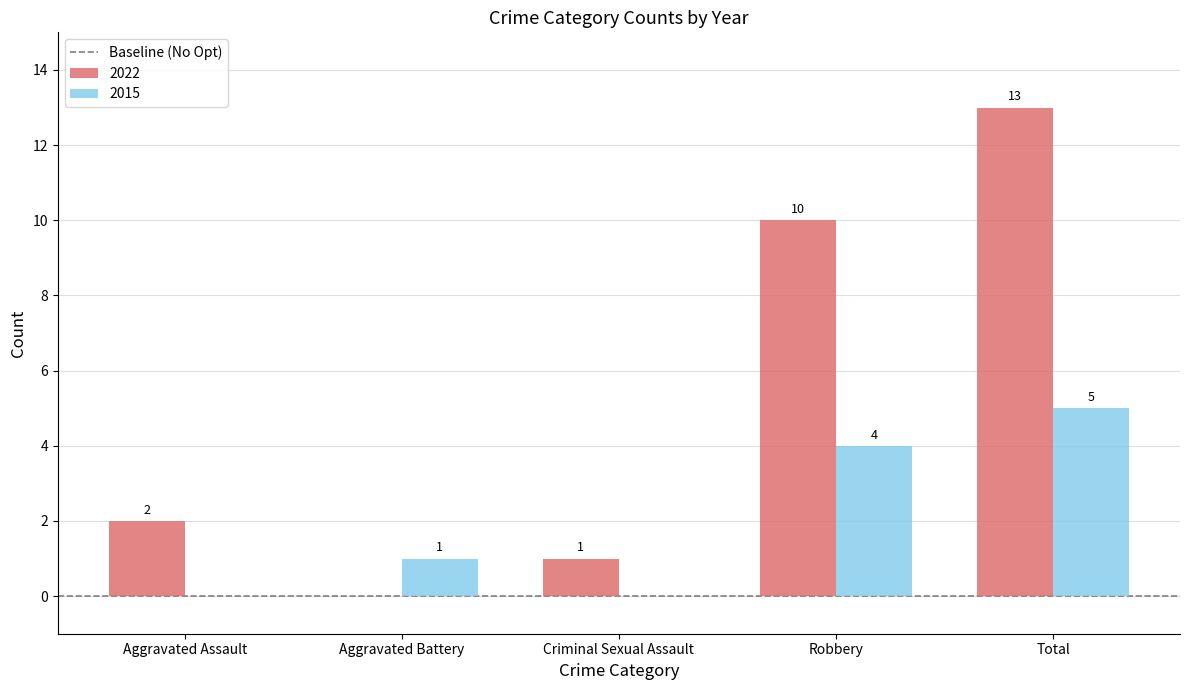

Reading left to right, list all the values displayed in this chart.

2022: Aggravated Assault=2	Aggravated Battery=0	Criminal Sexual Assault=1	Robbery=10	Total=13
2015: Aggravated Assault=0	Aggravated Battery=1	Criminal Sexual Assault=0	Robbery=4	Total=5